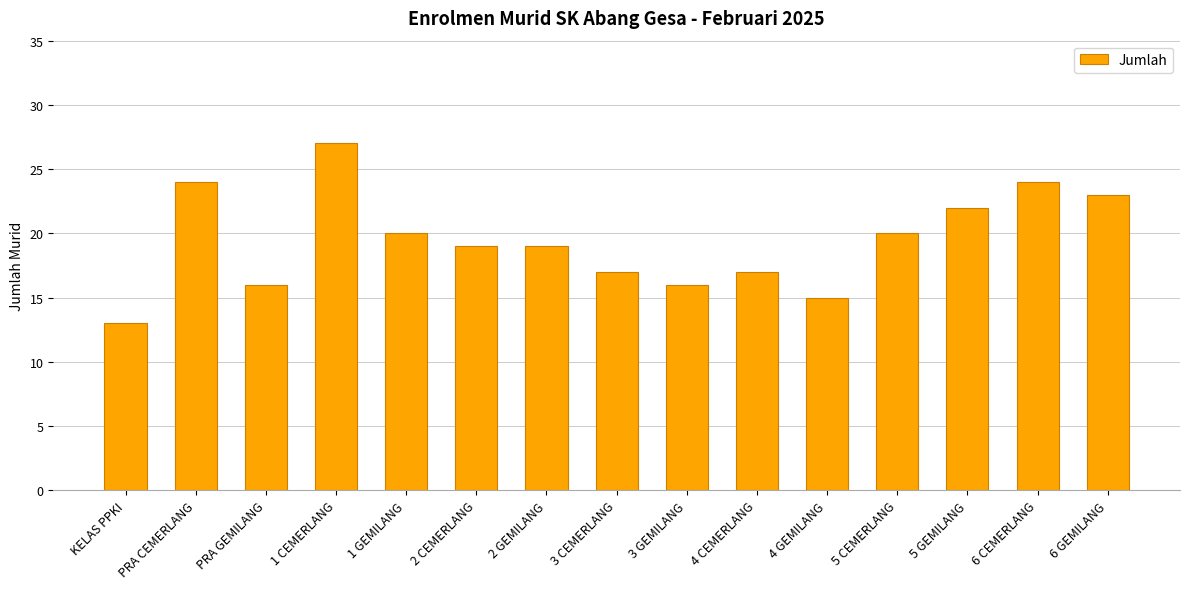

Is it true that the value at 2 CEMERLANG is 29?

False